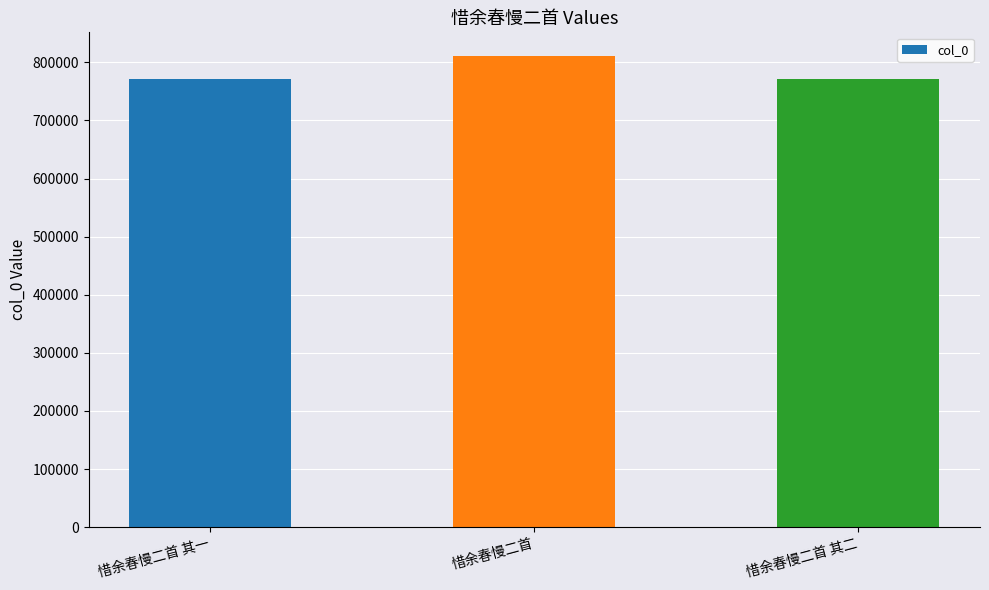

What is the label of the 1st bar from the left?

惜余春慢二首 其一